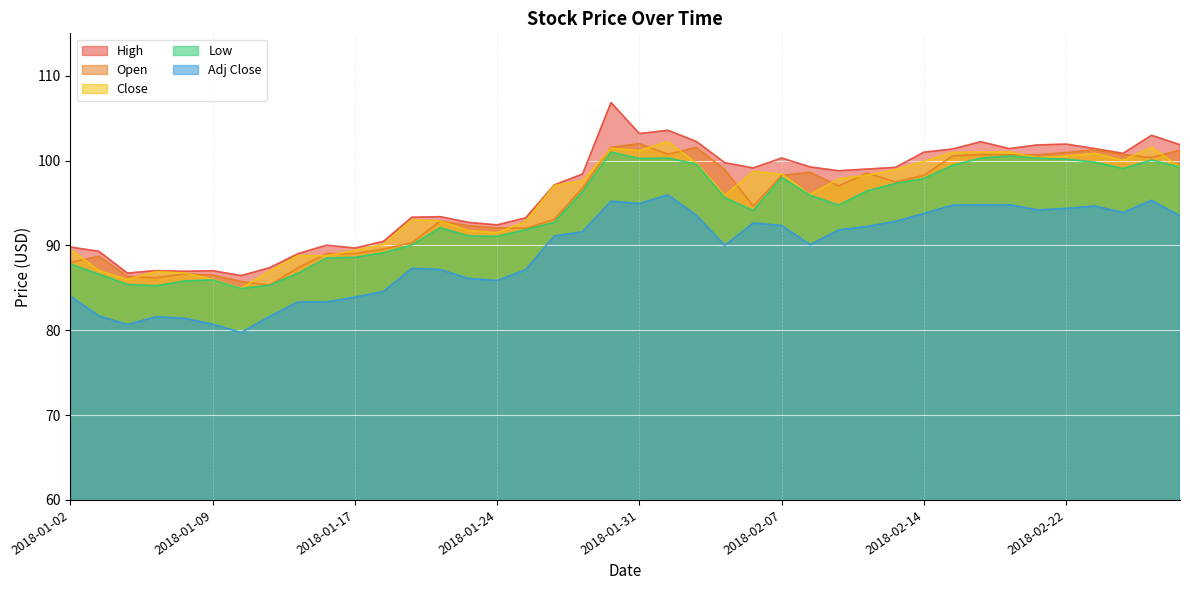

At how many categories does at least one series exceed 85?

40